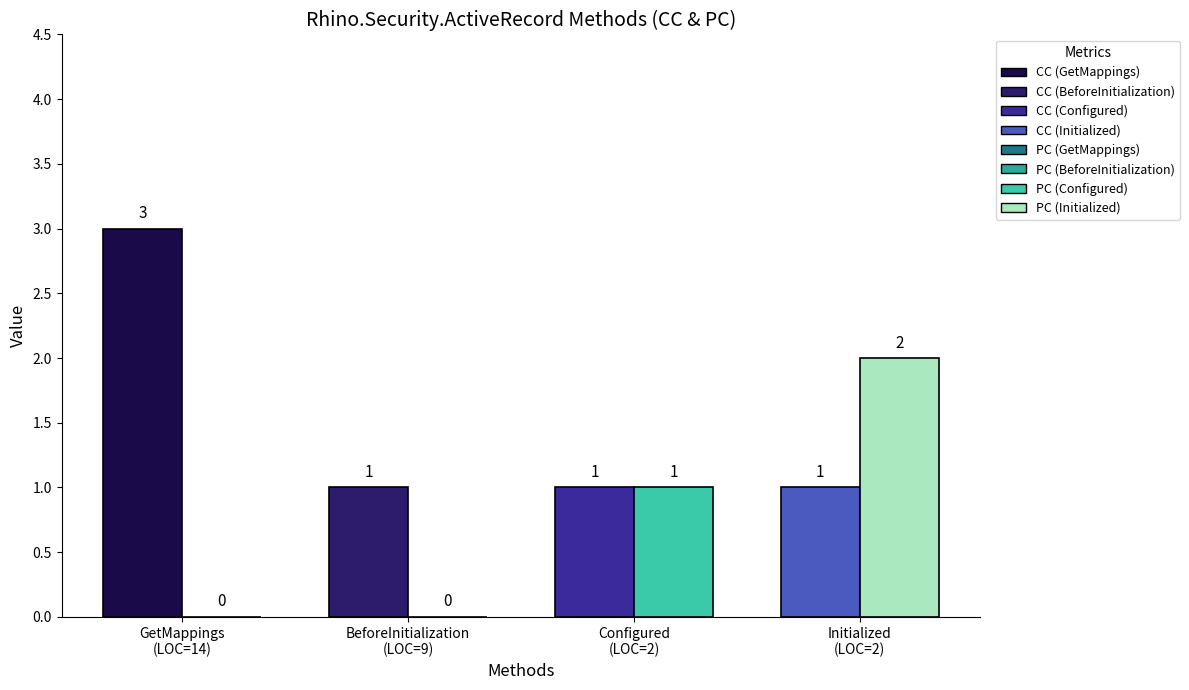

List the labels in order of PC value, smallest first.

GetMappings
(LOC=14), BeforeInitialization
(LOC=9), Configured
(LOC=2), Initialized
(LOC=2)